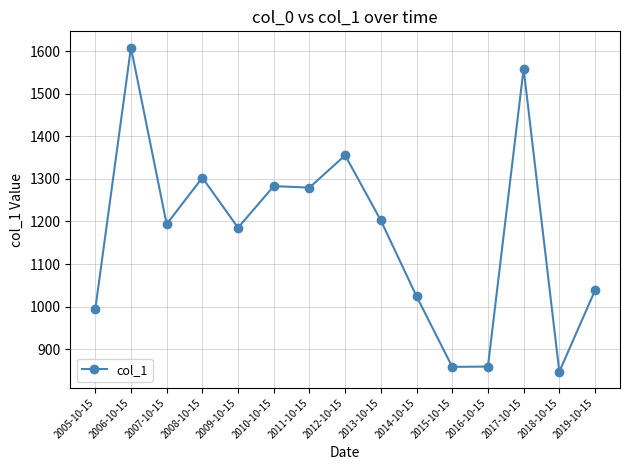

The chart shows a value of 1558.8 at 2017-10-15. True or false?

True